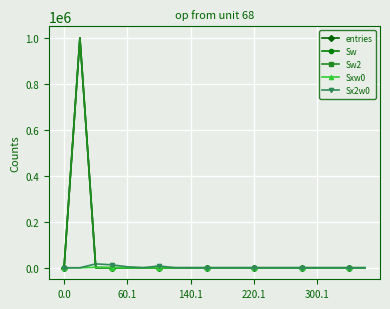

Does the chart have visible grid lines?

Yes